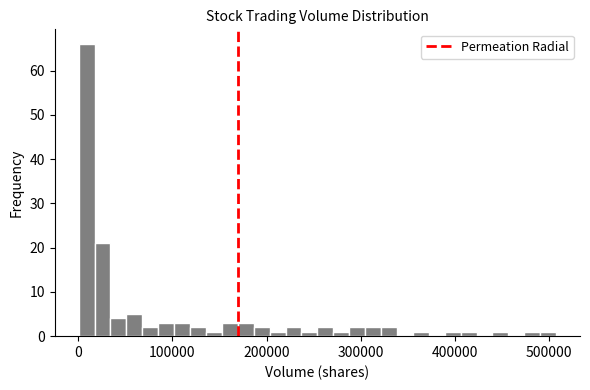

Read against the x-axis, roughly where is the centre of the tallest bar?

10000